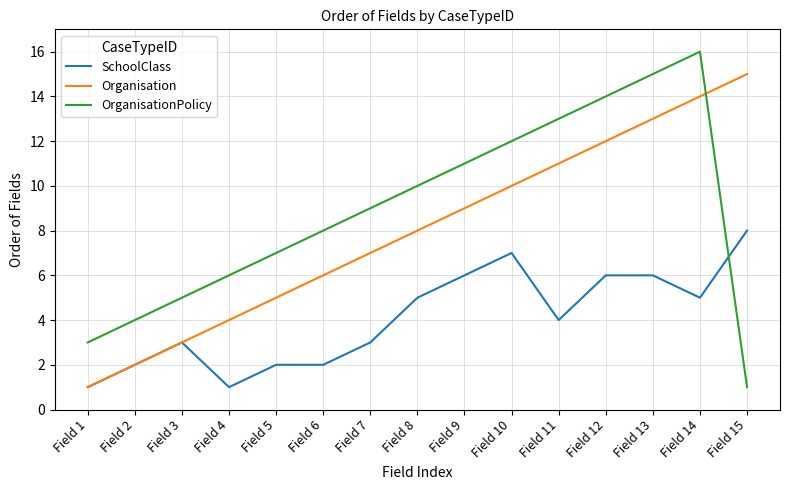

Where is the first local maximum for SchoolClass?

Field 3